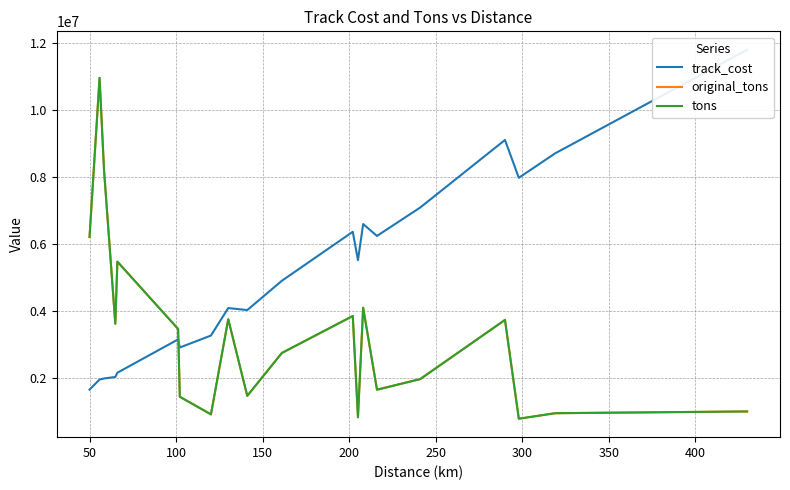

What is the minimum value for tons?

777471.3